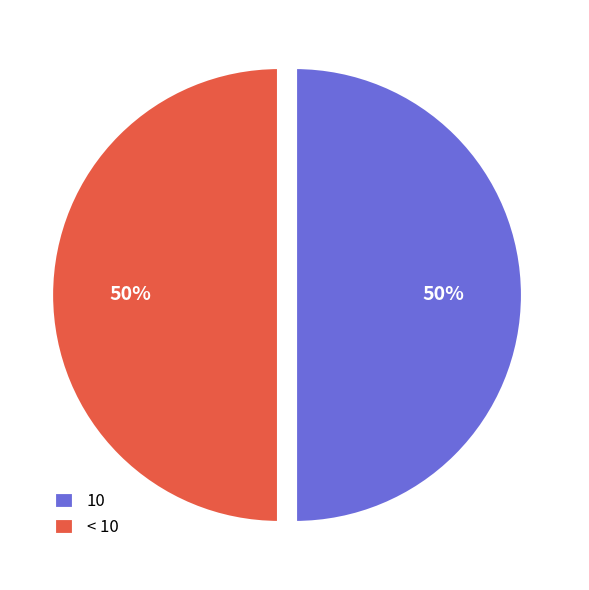

To the nearest percent, what is the average slice percentage?

50%